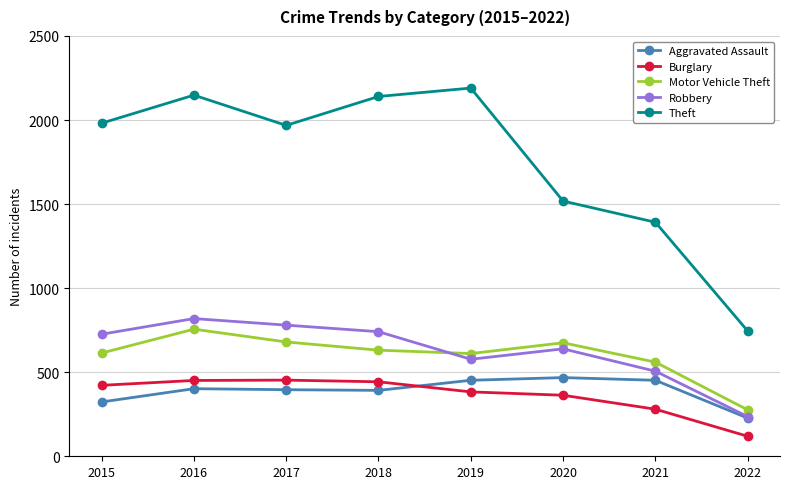

Is the value of Aggravated Assault at 2022 greater than the value of Theft at 2021?

No